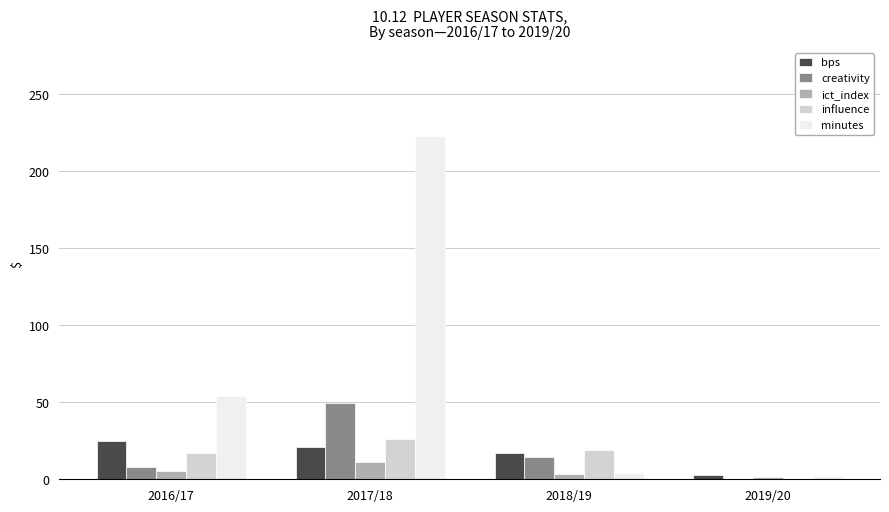

What is the sum of all minutes values?

283.0